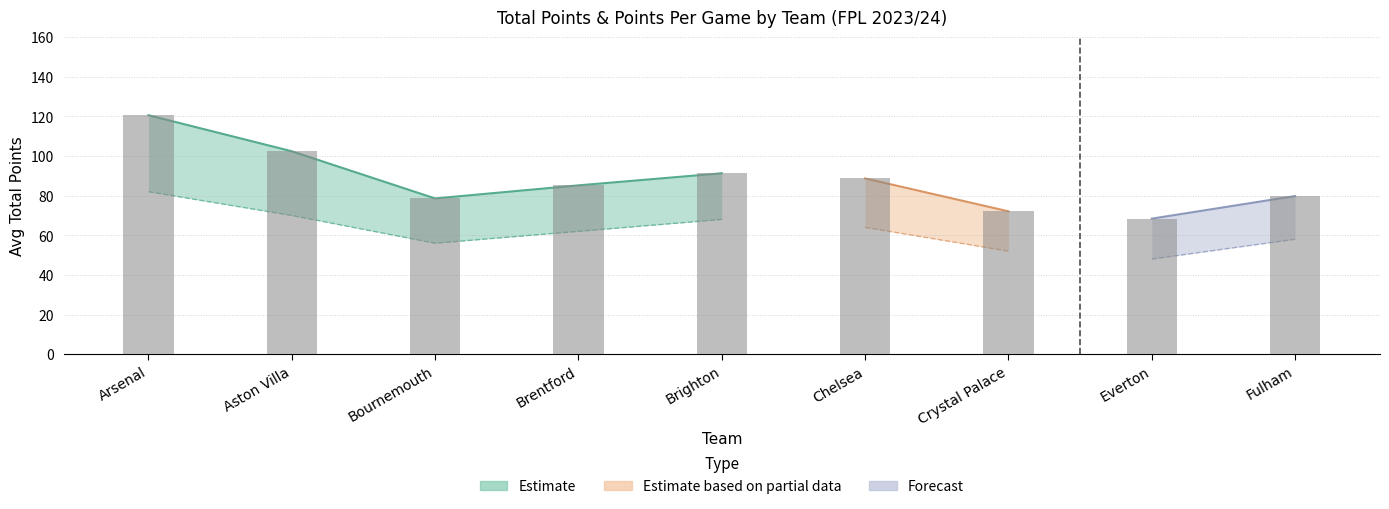

Reading right to left, list all the values displayed in this chart.

Fulham=79.8	Everton=68.4	Crystal Palace=72.1	Chelsea=88.7	Brighton=91.3	Brentford=85.2	Bournemouth=78.6	Aston Villa=102.4	Arsenal=120.6